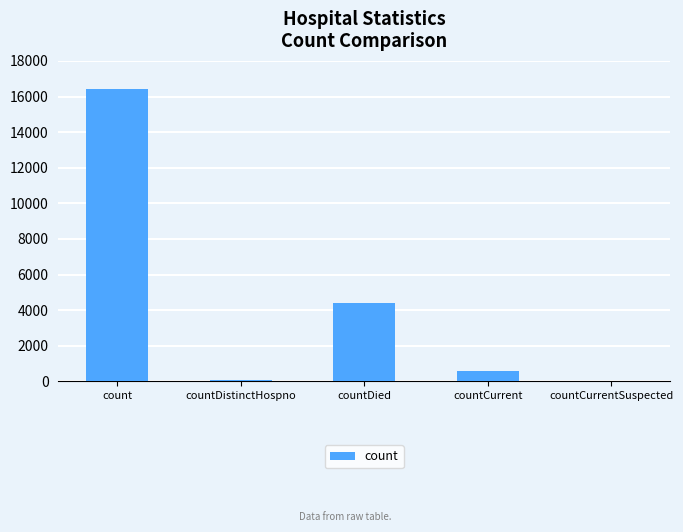

Which has a higher value, count or countDied?

count